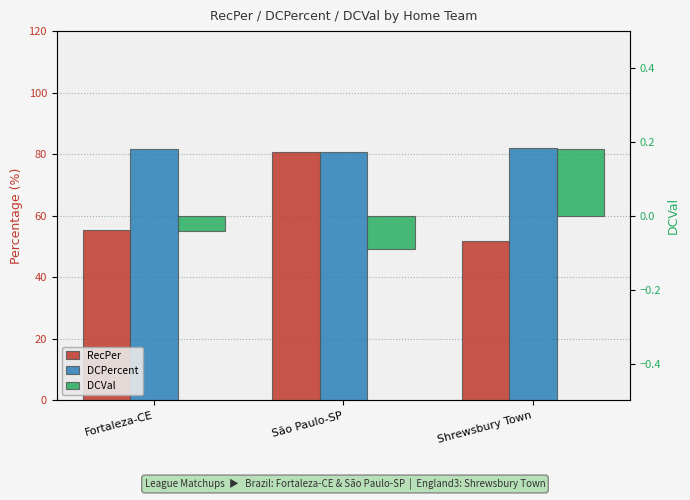

What are all the series names shown in the legend?

RecPer, DCPercent, DCVal